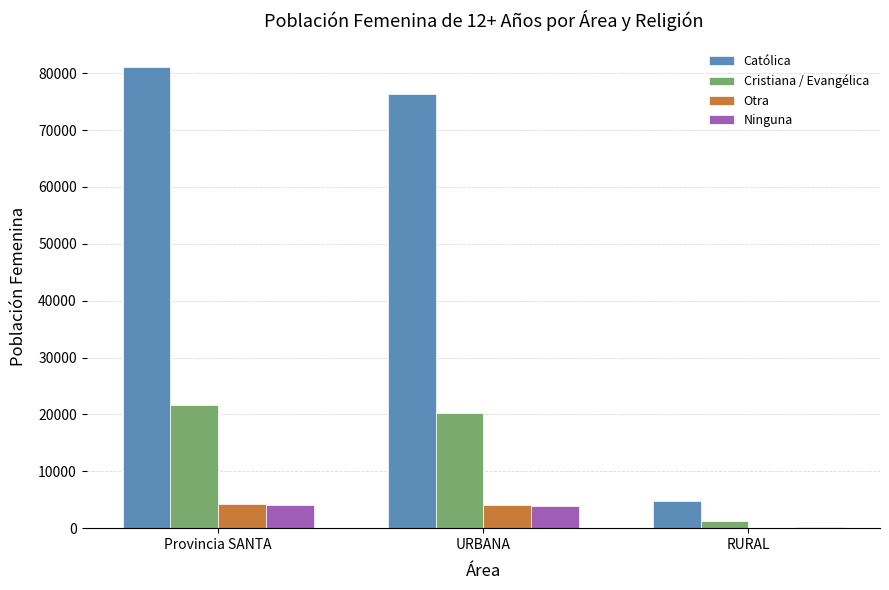

What is the total value across all series at Provincia SANTA?

110988